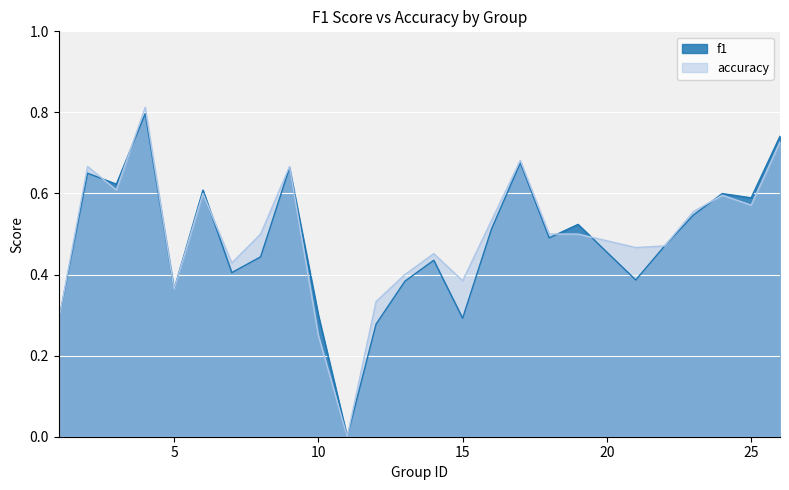

How many interior local valleys does the f1 series have?

8